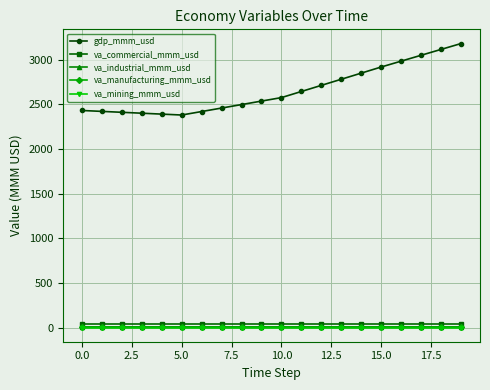

True or false: va_commercial_mmm_usd and gdp_mmm_usd intersect in this chart.

False